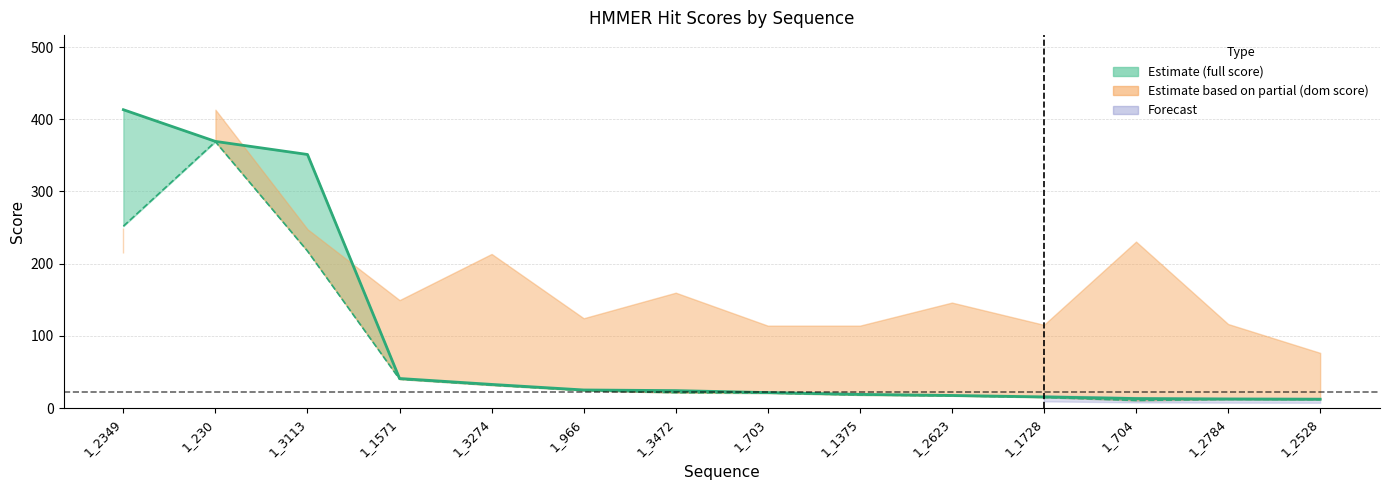

True or false: Domain score and Full score cross at least once.

False